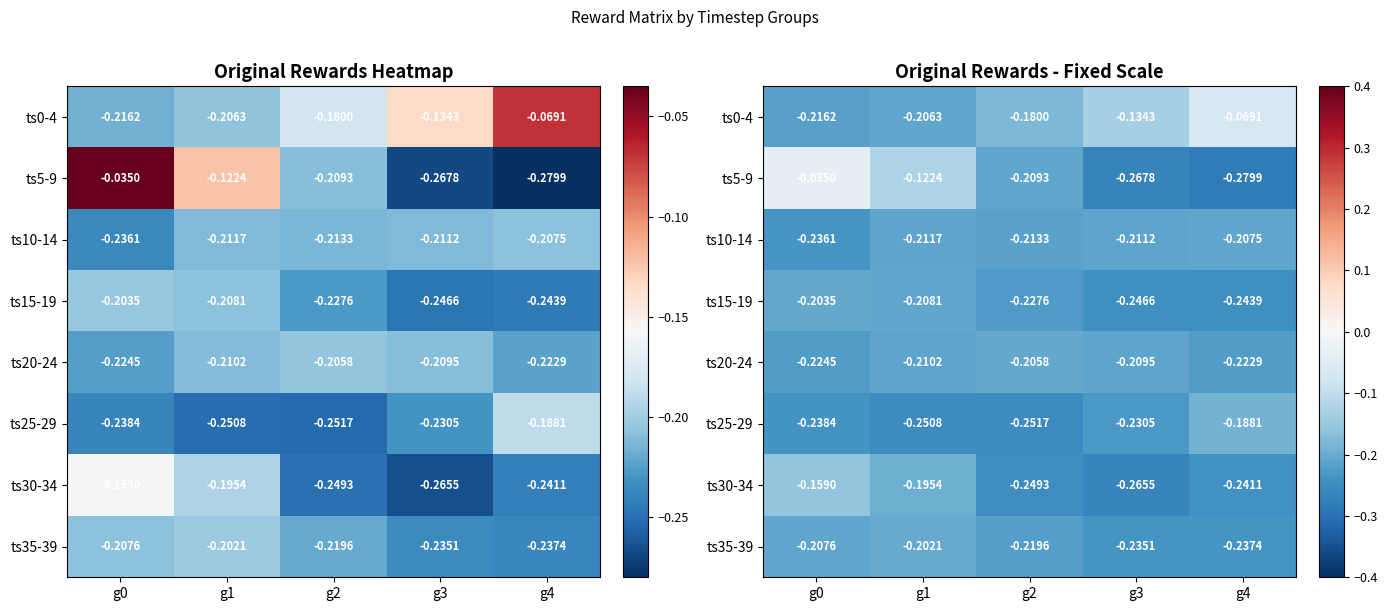

At which category is the sum across all series the highest?

g0